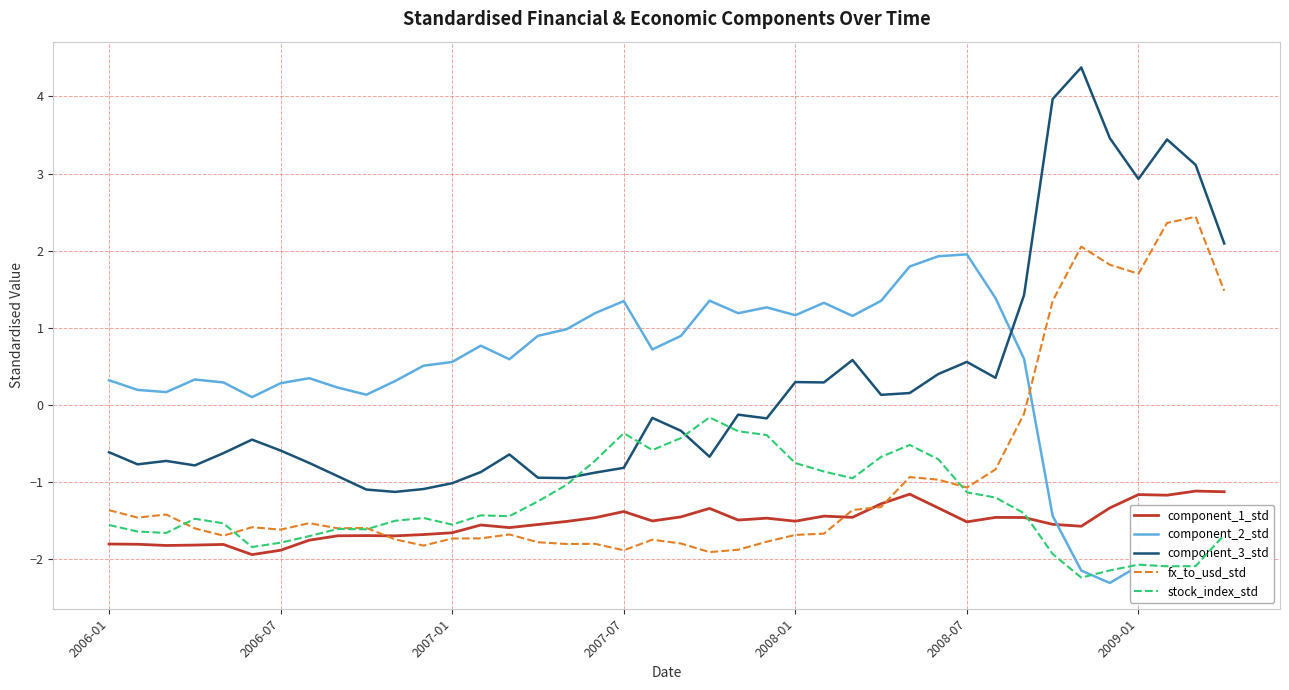

True or false: component_2_std and fx_to_usd_std intersect in this chart.

True